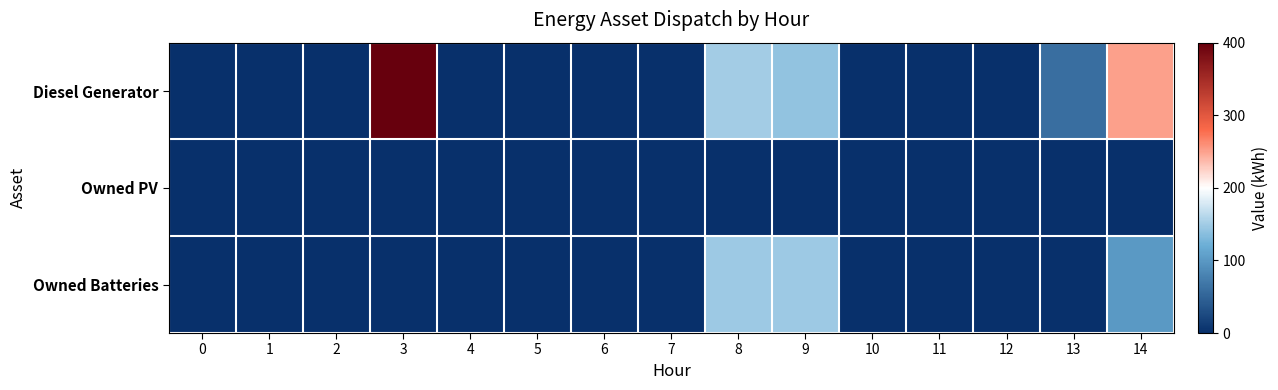

Which series has the largest range (max minus min)?

Diesel Generator